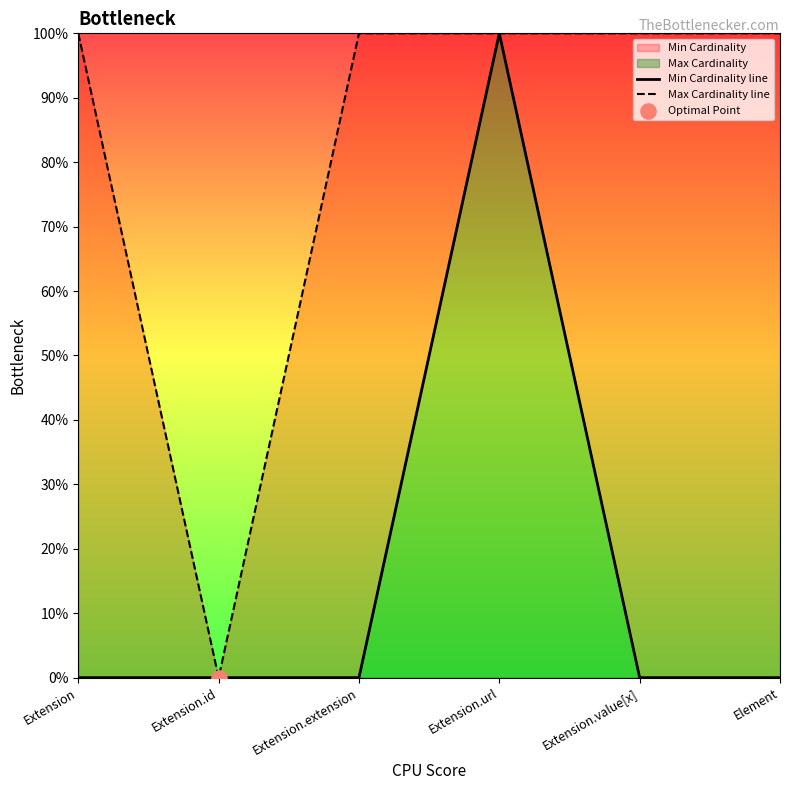

Which series contains the lowest Y value?

Min Cardinality line